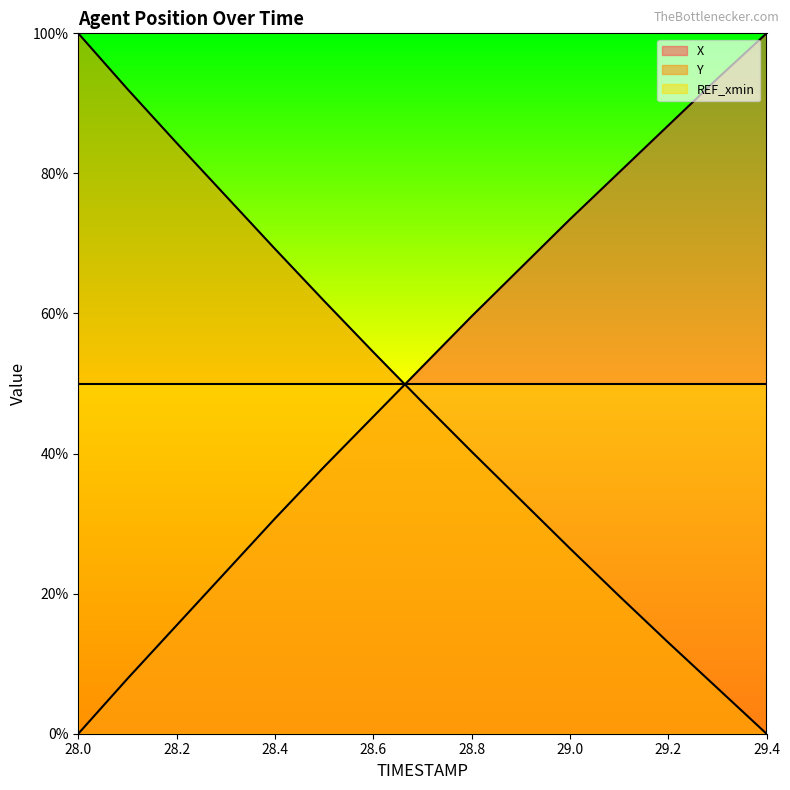

True or false: Y has a value of 0.0 at 29.4.

True